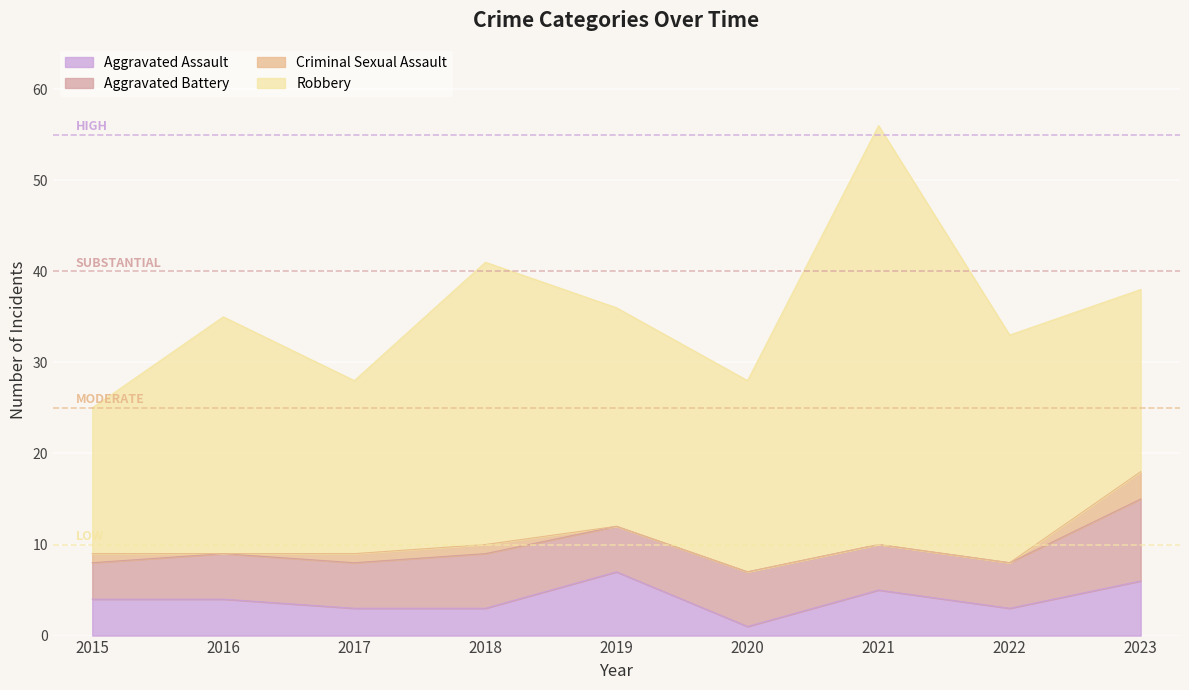

In Aggravated Assault, how many points are higher than both neighbors (excluding endpoints)?

2